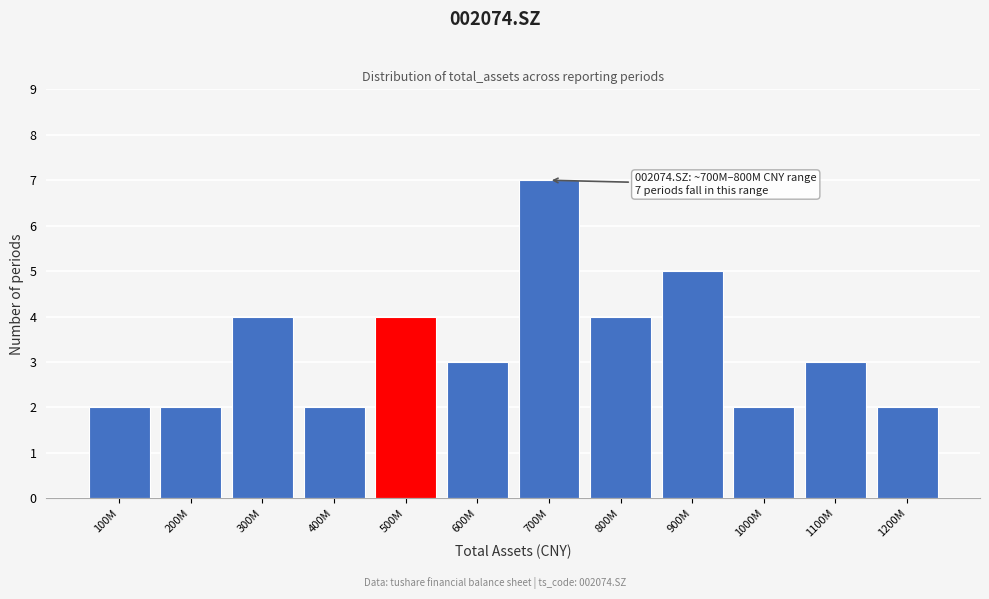

Reading left to right, what are all the values shown in this chart?

100M=2	200M=2	300M=4	400M=2	500M=4	600M=3	700M=7	800M=4	900M=5	1000M=2	1100M=3	1200M=2